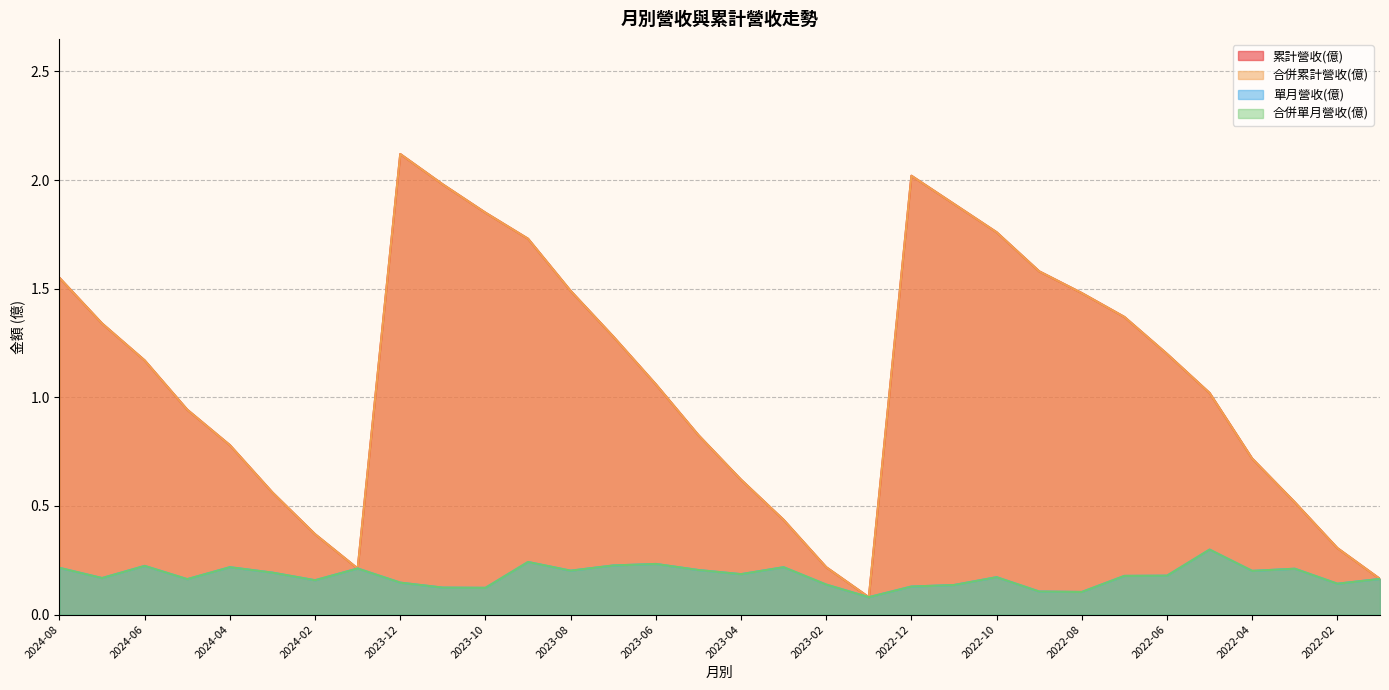

True or false: 合併單月營收(億) and 合併累計營收(億) intersect in this chart.

False